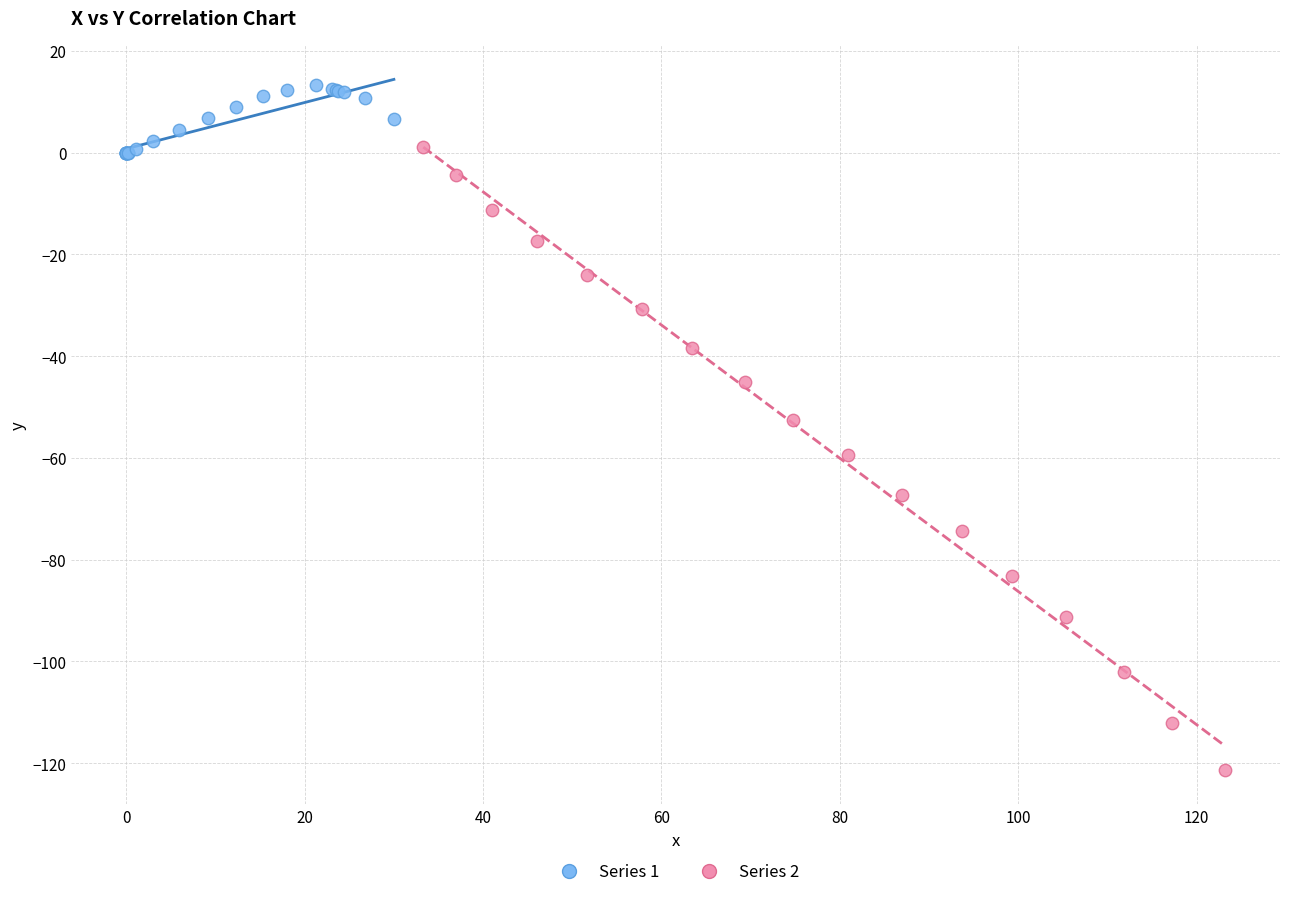

Which series has the largest Y range (max minus min)?

Series 2